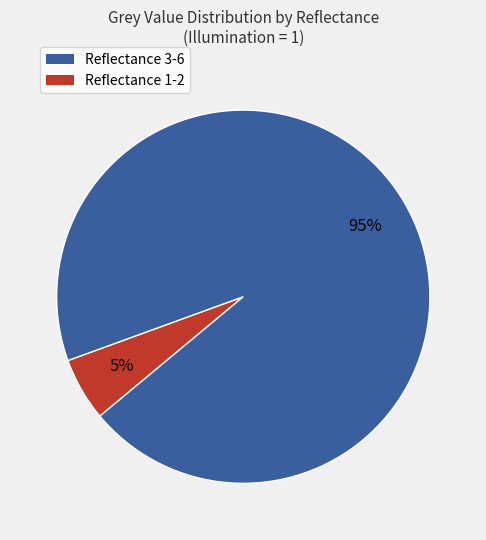

Is there any slice that represents more than half of the pie?

Yes